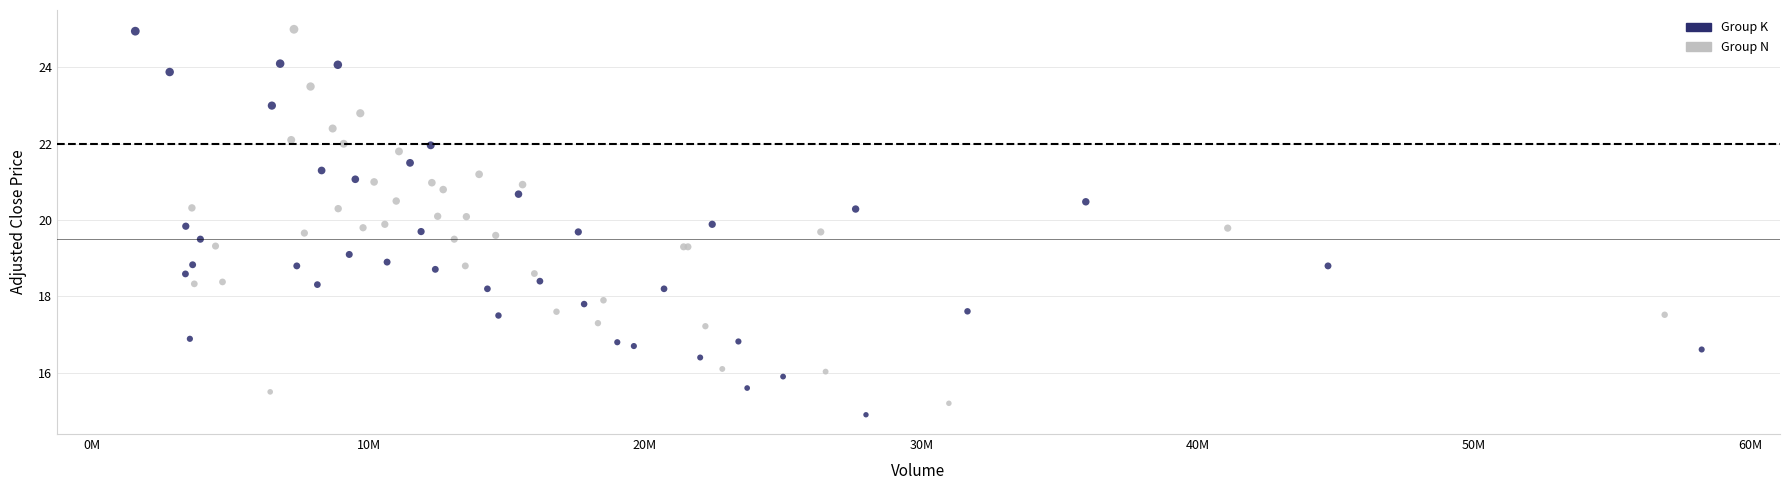

What are all the series names shown in the legend?

Group K, Group N